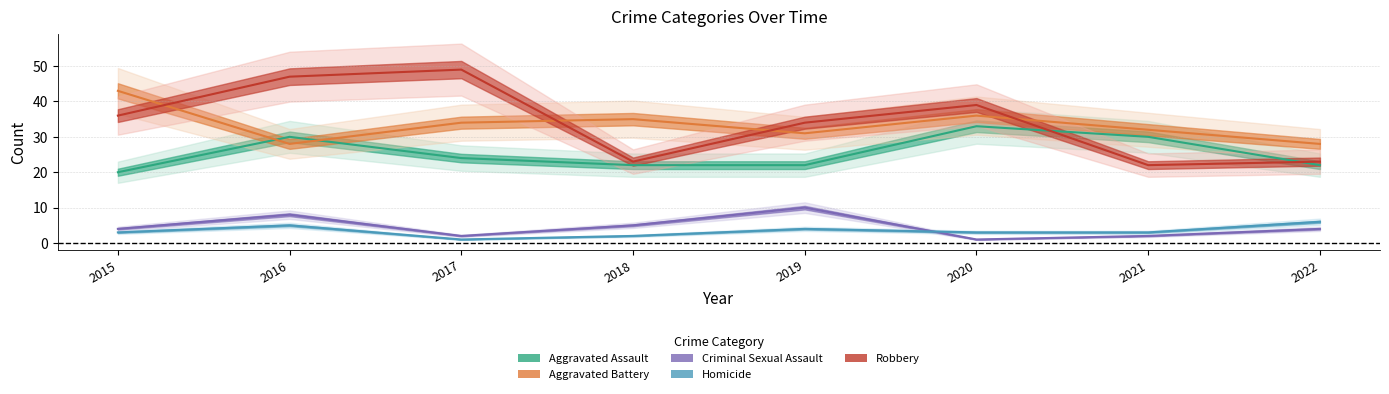

Is this an area chart (filled region under the line)?

No